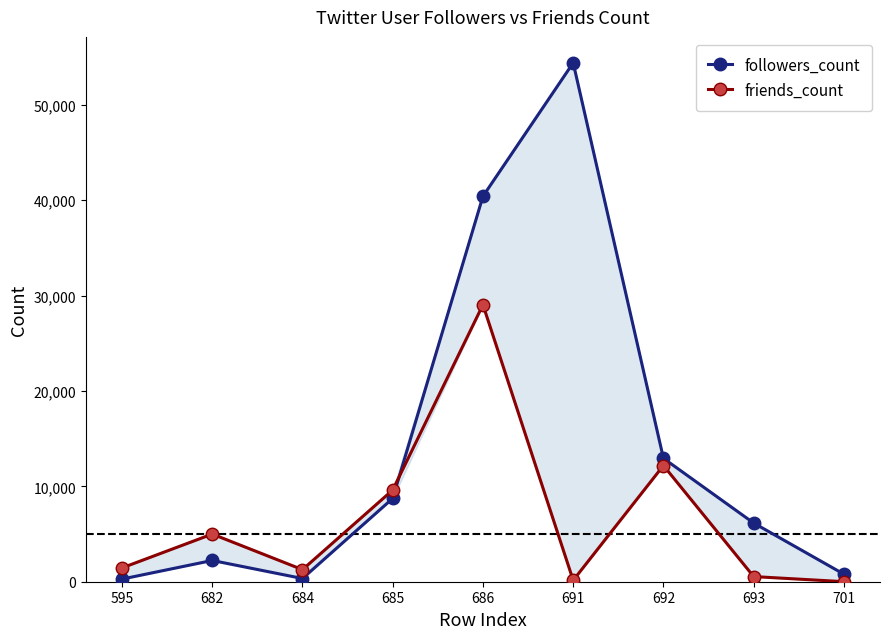

Reading right to left, transcribe all the data shown in this chart.

followers_count: 791	6154	12940	54415	40421	8740	336	2229	277
friends_count: 5	540	12186	148	29043	9617	1266	4998	1448